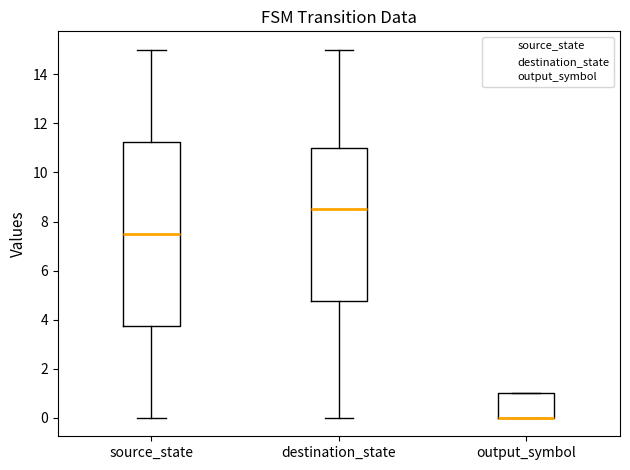

Which box is the tallest, from its lower edge to its upper edge?

source_state